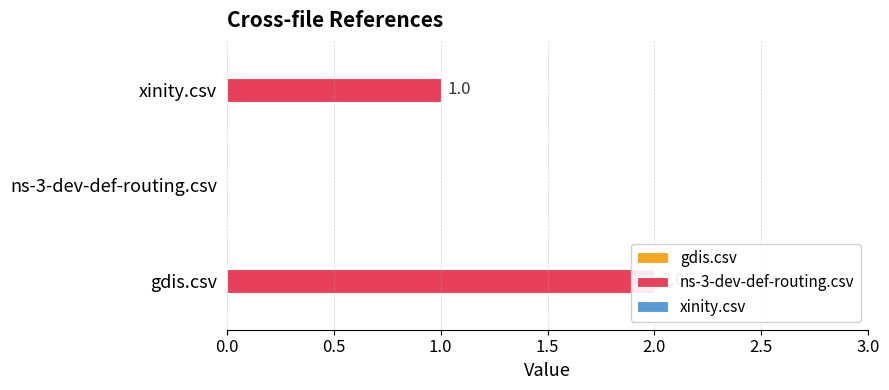

What is the difference between the maximum and minimum values in the ns-3-dev-def-routing.csv series?

2.0